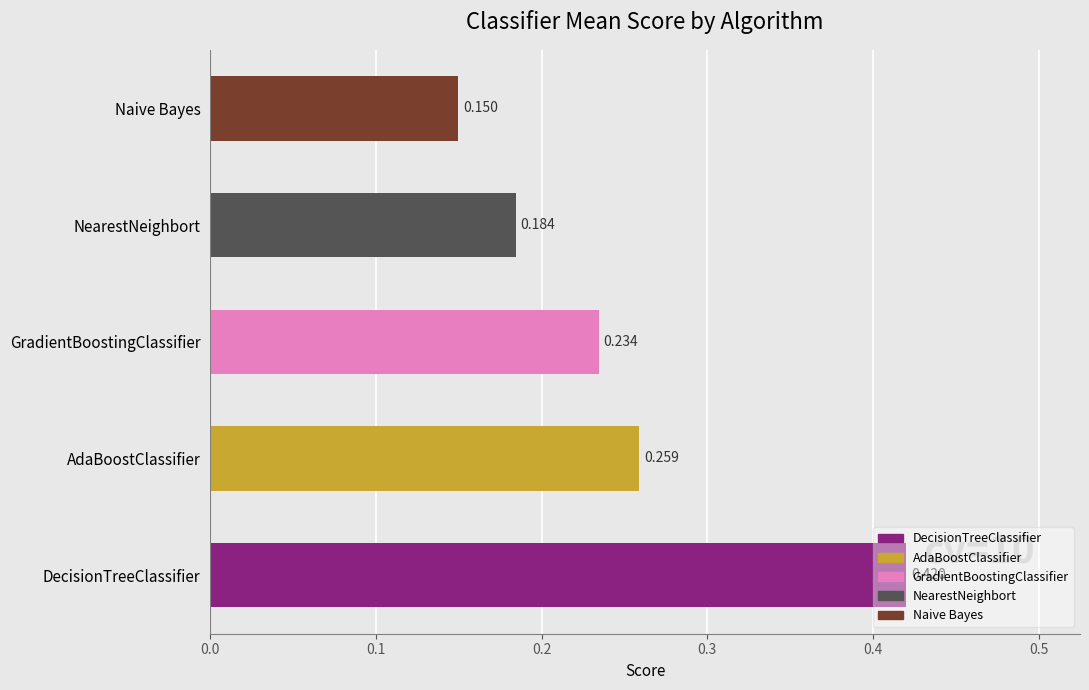

List the labels in order of value, smallest first.

Naive Bayes, NearestNeighbort, GradientBoostingClassifier, AdaBoostClassifier, DecisionTreeClassifier